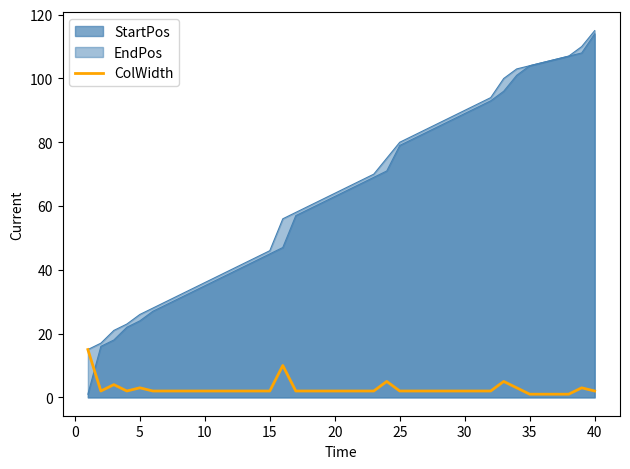

Does the chart have visible grid lines?

No